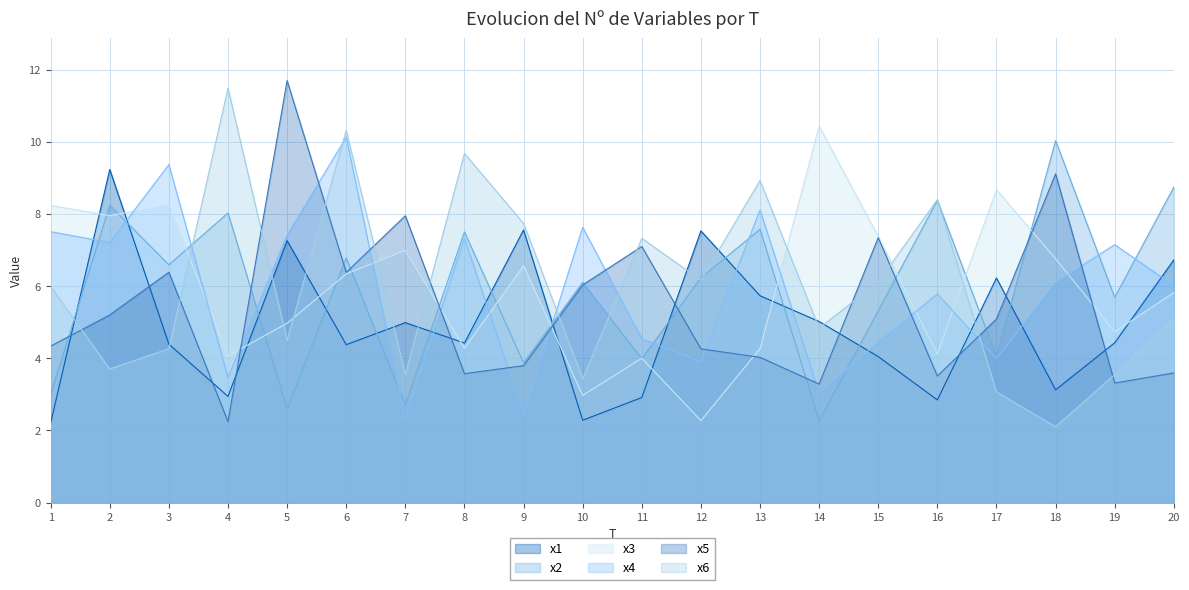

Reading left to right, what are all the values shown in this chart?

x1: 2.2	9.2	4.4	2.9	7.3	4.4	5.0	4.4	7.6	2.3	2.9	7.5	5.7	5.0	4.0	2.8	6.2	3.1	4.4	6.7
x2: 3.0	8.2	6.6	8.0	2.6	6.8	2.7	7.5	3.9	6.1	4.0	6.2	7.6	2.3	5.3	8.4	4.0	10.0	5.7	8.7
x3: 8.2	8.0	8.2	4.1	5.0	6.3	7.0	4.3	6.6	3.0	4.0	2.3	4.3	10.4	7.4	4.1	8.7	6.8	4.7	5.8
x4: 7.5	7.2	9.4	3.5	7.4	10.1	2.3	7.3	2.4	7.6	4.5	3.9	8.1	3.0	4.4	5.8	4.0	6.1	7.1	6.0
x5: 4.3	5.2	6.4	2.2	11.7	6.4	7.9	3.6	3.8	6.0	7.1	4.3	4.0	3.3	7.3	3.5	5.1	9.1	3.3	3.6
x6: 6.0	3.7	4.3	11.5	4.5	10.3	3.5	9.7	7.7	3.4	7.3	6.2	8.9	4.8	6.1	8.4	3.1	2.1	3.6	5.1